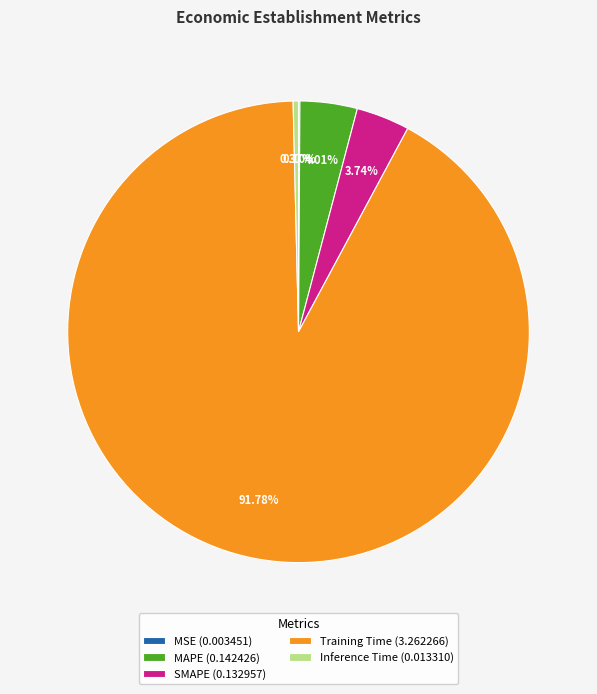

To the nearest percent, what is the combined percentage of Training Time and MAPE?

96%